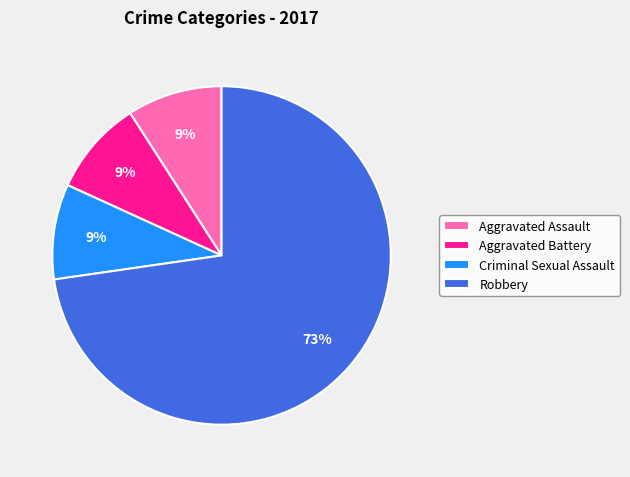

Which has a higher value, Aggravated Assault or Robbery?

Robbery